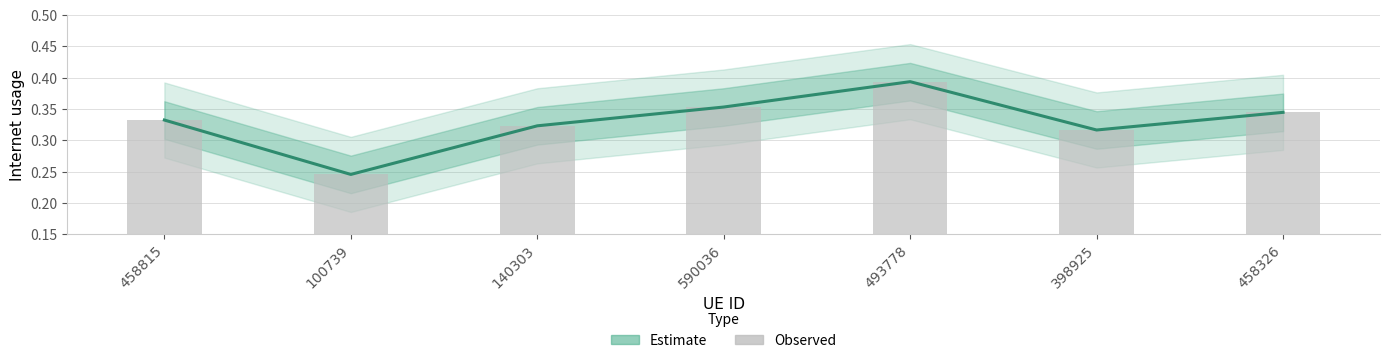

What is the label of the 3rd bar from the right?

493778